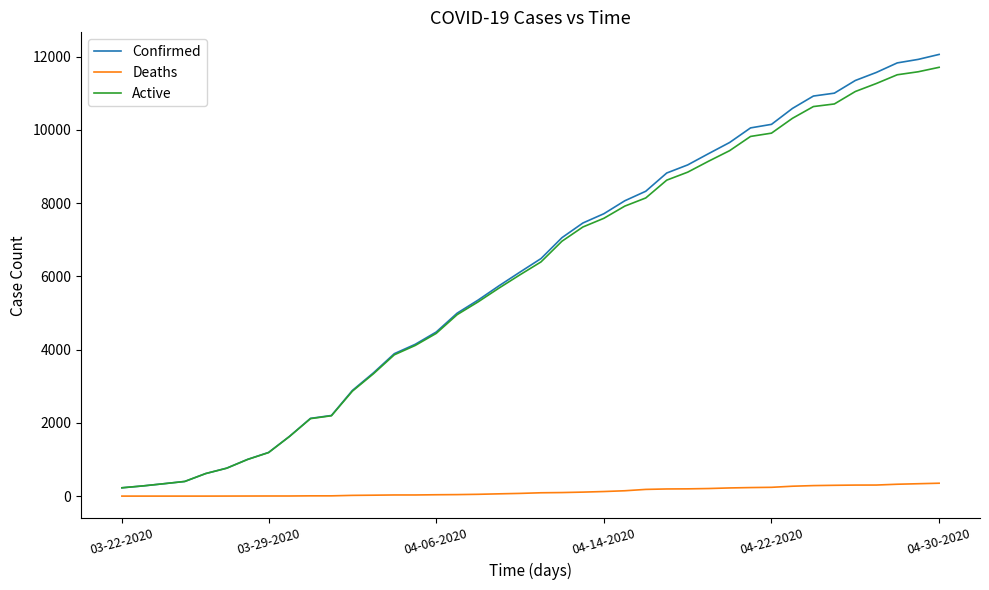

What is the maximum value for Deaths?

352